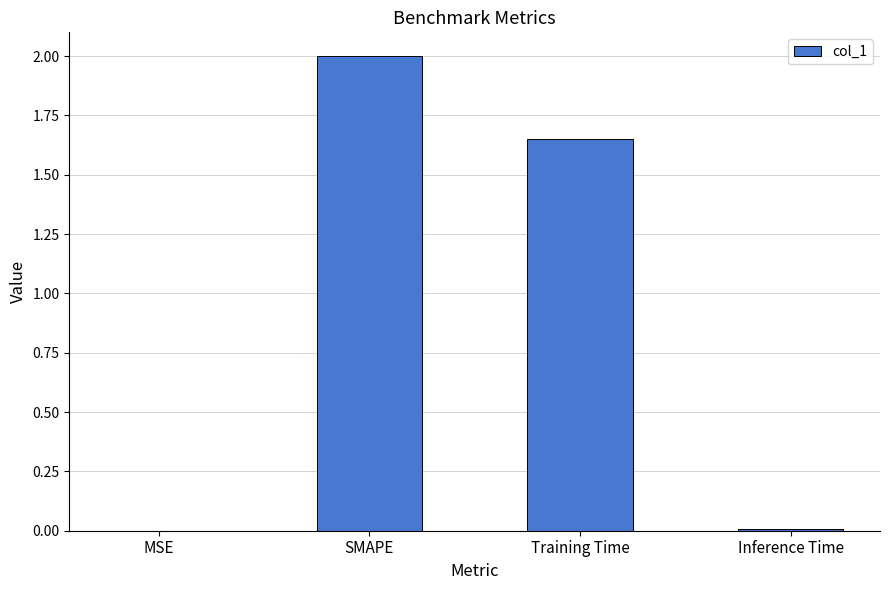

Where does the data first go above 1?

SMAPE